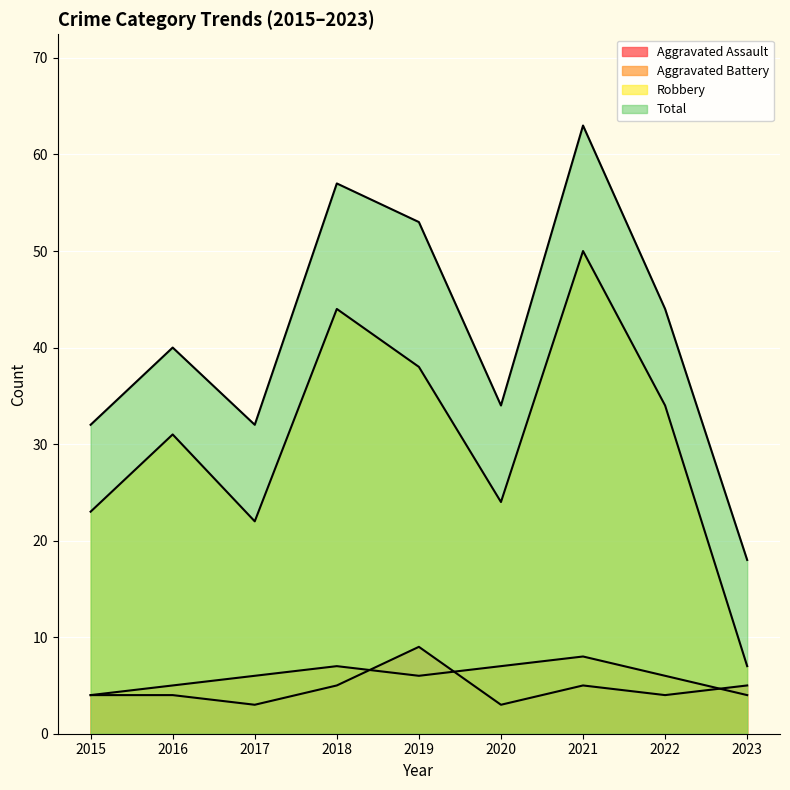

Is the value of Total at 2018 greater than the value of Aggravated Assault at 2016?

Yes